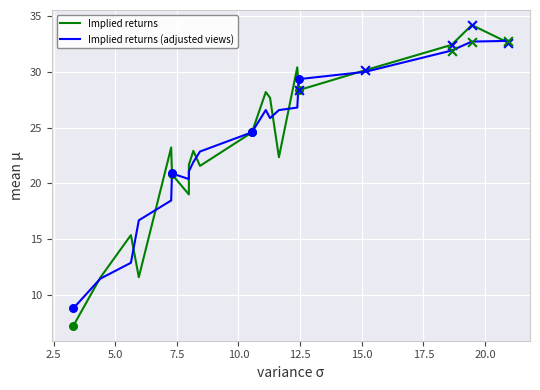

Rank the series by their maximum value, from highest to lowest.

Implied returns, Implied returns (adjusted views)